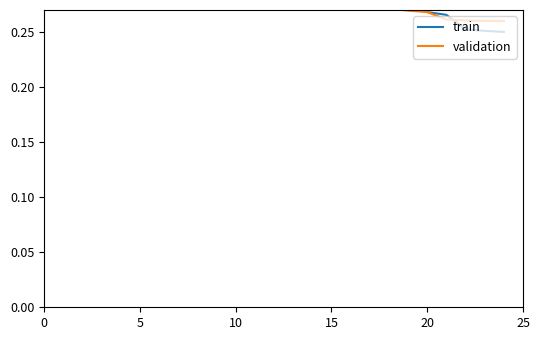

What are all the series names shown in the legend?

train, validation